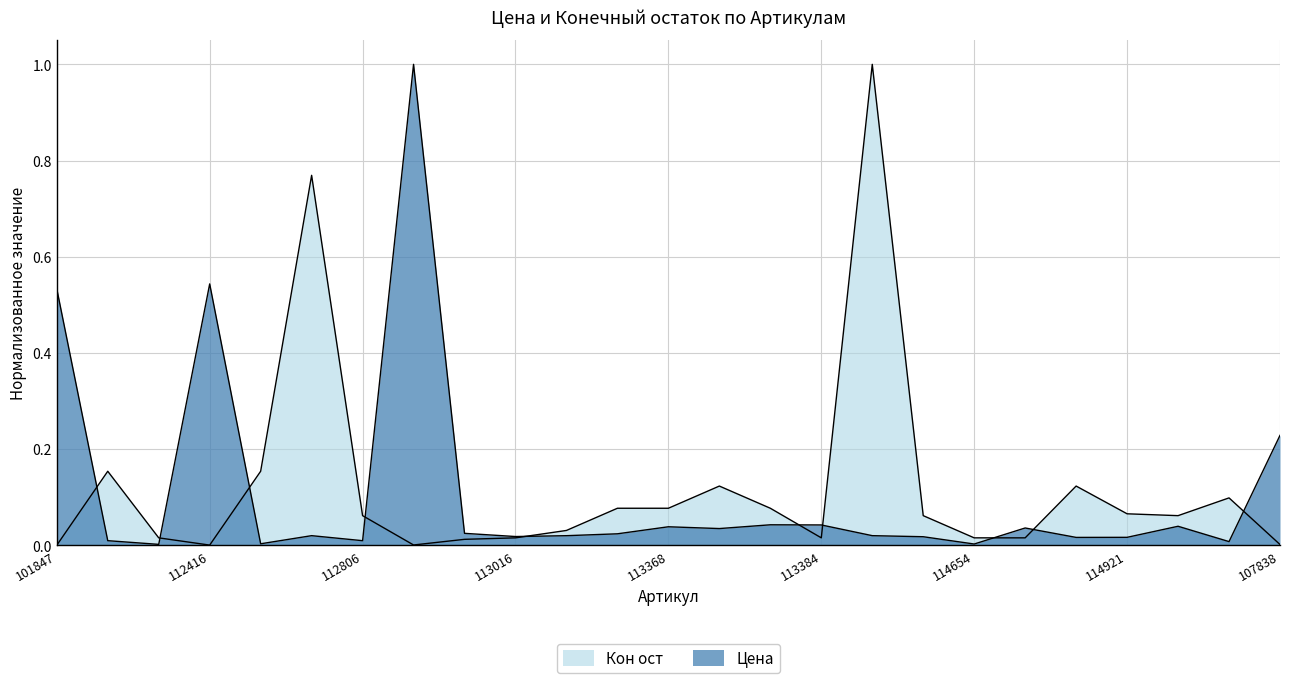

What is the label of the 13th point from the right?

113368